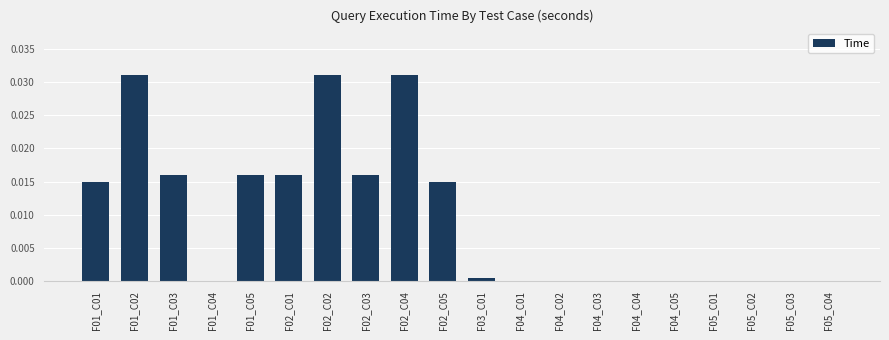

Count the number of categories in the chart.

20